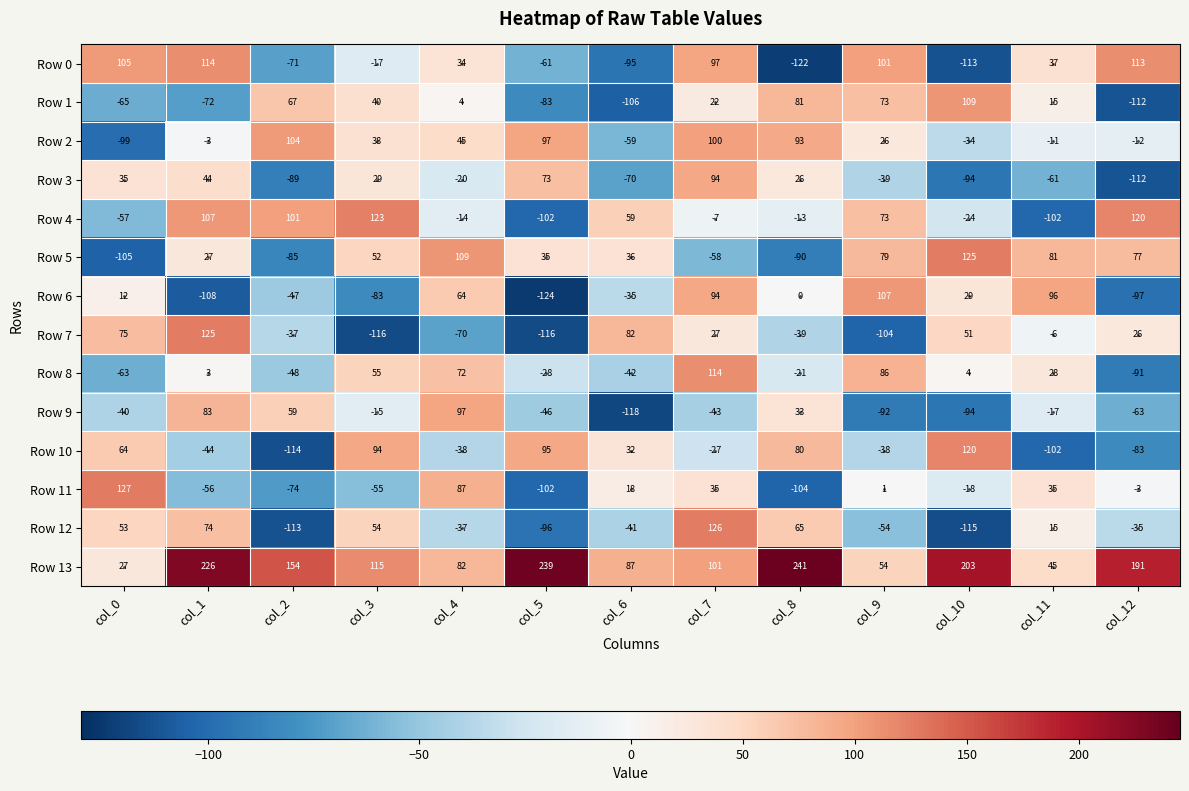

Count the number of categories in the chart.

13